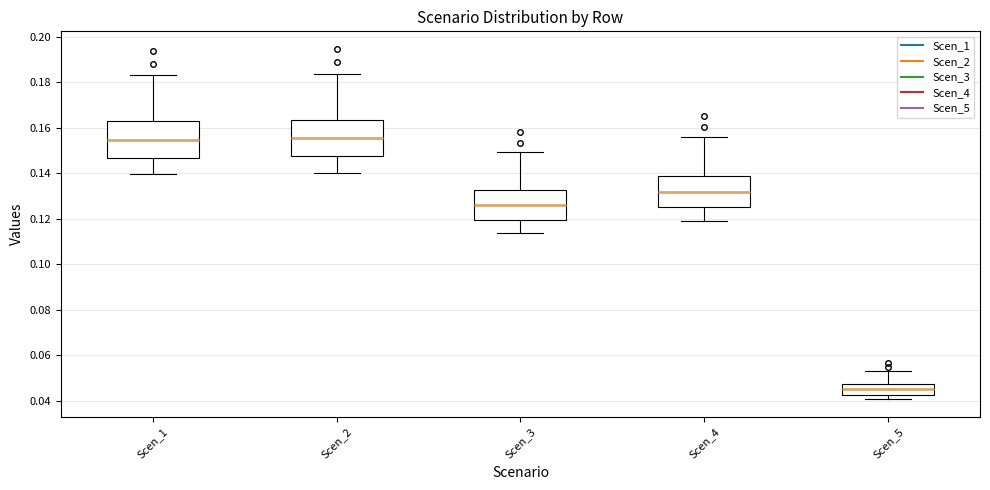

Reading left to right, read every box against the y-axis: the position of its median line, the range the box covers, and the ends of its whiskers. The values are not printed on the chart, so give them approximately, as read against the axis.

Scen_1: median 0.154, box 0.146 to 0.162, whiskers 0.140 to 0.182
Scen_2: median 0.156, box 0.148 to 0.164, whiskers 0.140 to 0.184
Scen_3: median 0.126, box 0.120 to 0.132, whiskers 0.114 to 0.150
Scen_4: median 0.132, box 0.126 to 0.138, whiskers 0.120 to 0.156
Scen_5: median 0.046, box 0.042 to 0.048, whiskers 0.040 to 0.054